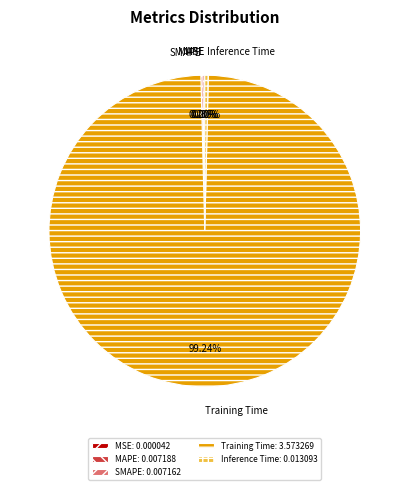

To the nearest percent, what is the difference between the largest and smallest slice percentages?

99%